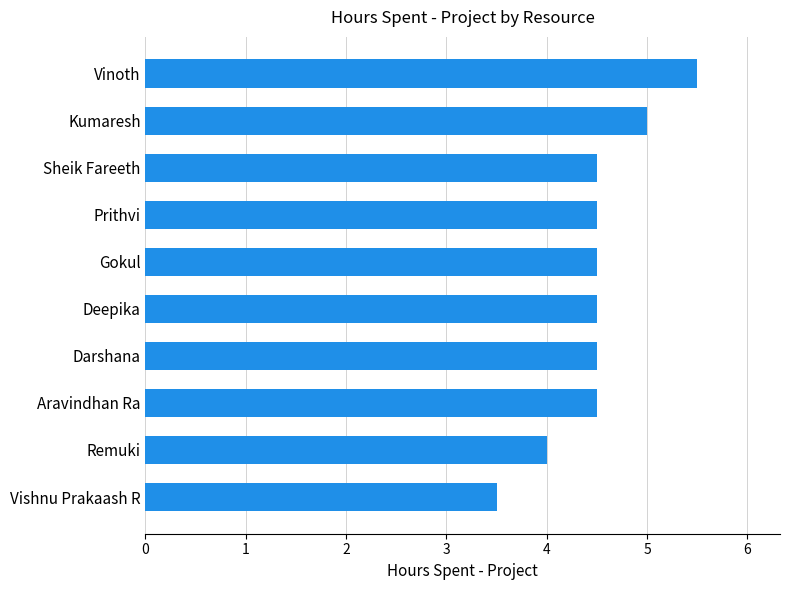

The chart shows a value of 5.0 at Kumaresh. True or false?

True